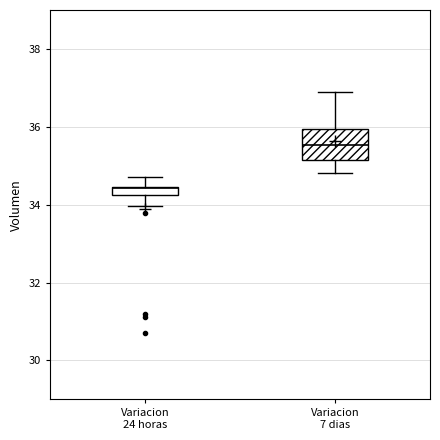

Comparing the boxes themselves (not the whiskers), which one is the tallest?

Variacion 7 dias